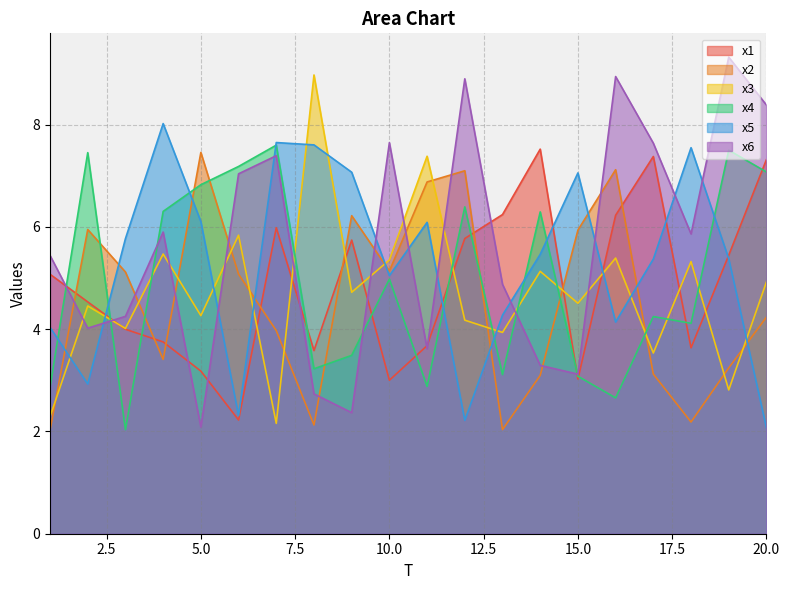

True or false: x1 has a value of 11.1 at 14.

False